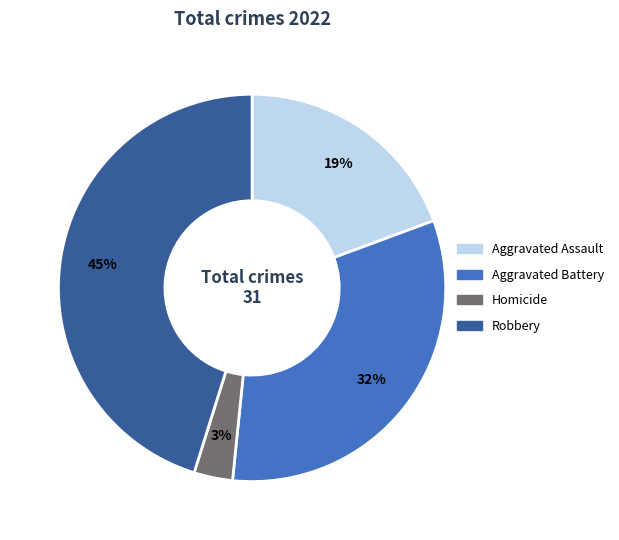

Is there any slice that represents more than half of the pie?

No